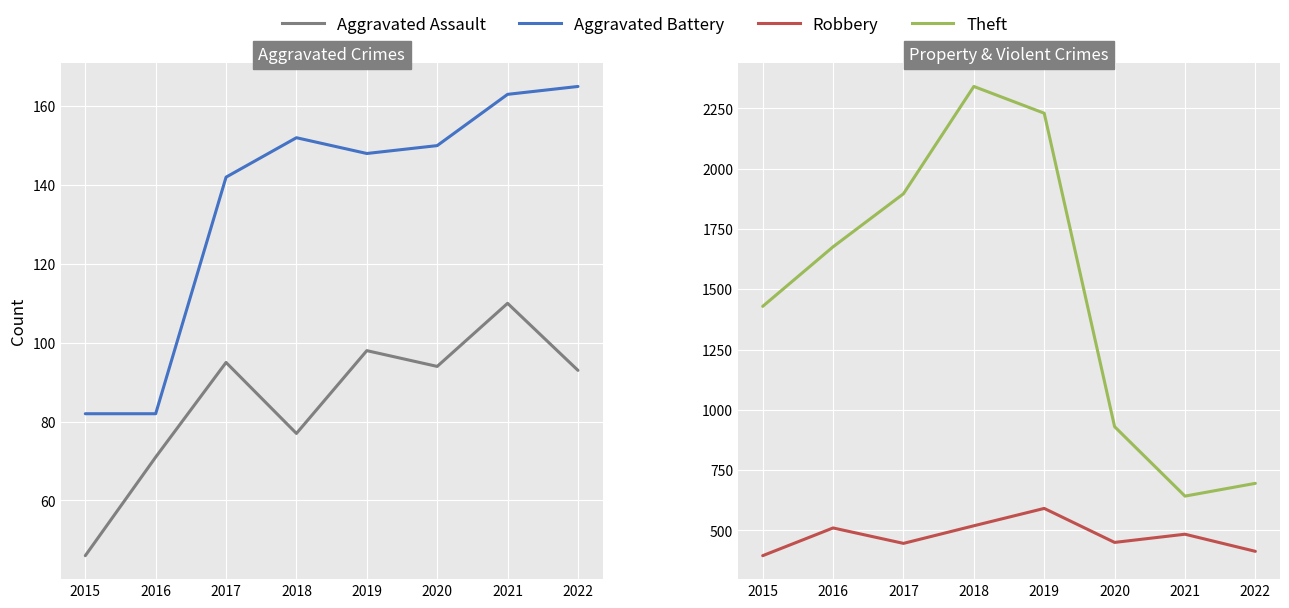

The value of Theft at 2022 is 252. True or false?

False